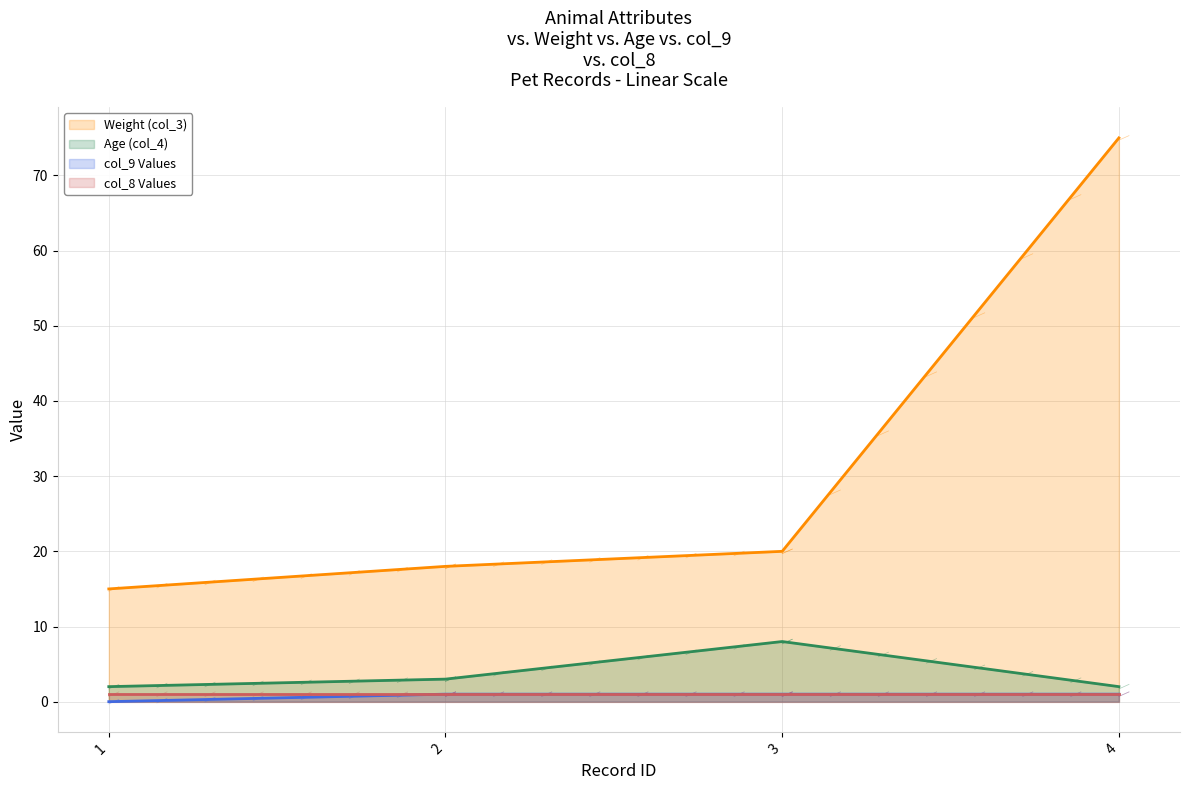

Which series changed the most between 1 and 2?

Weight (col_3)